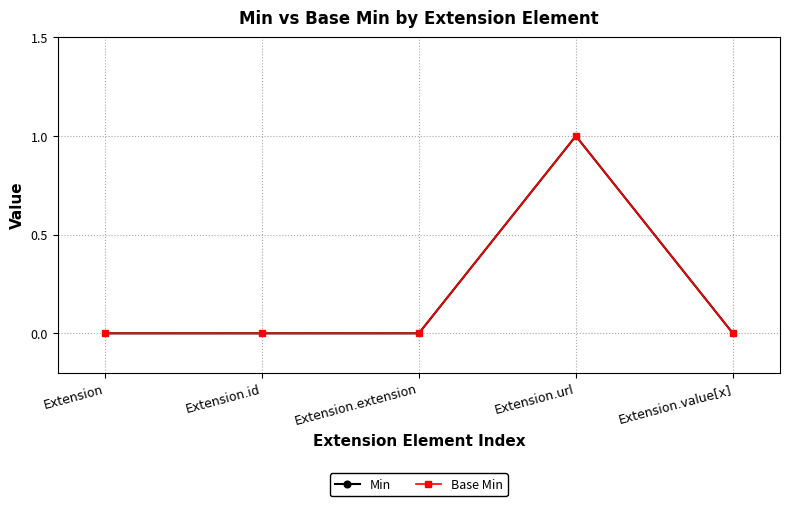

How many lines are shown in the chart?

2